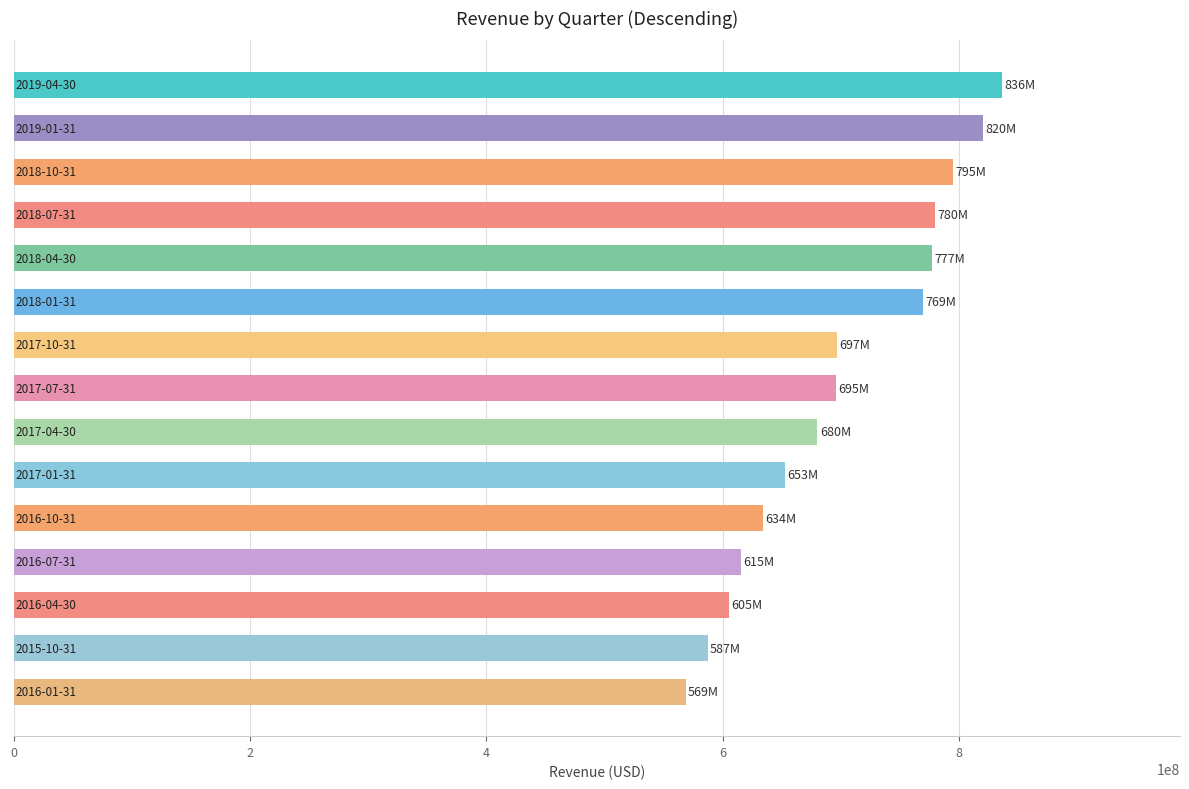

What is the minimum value shown in the chart?

568604000